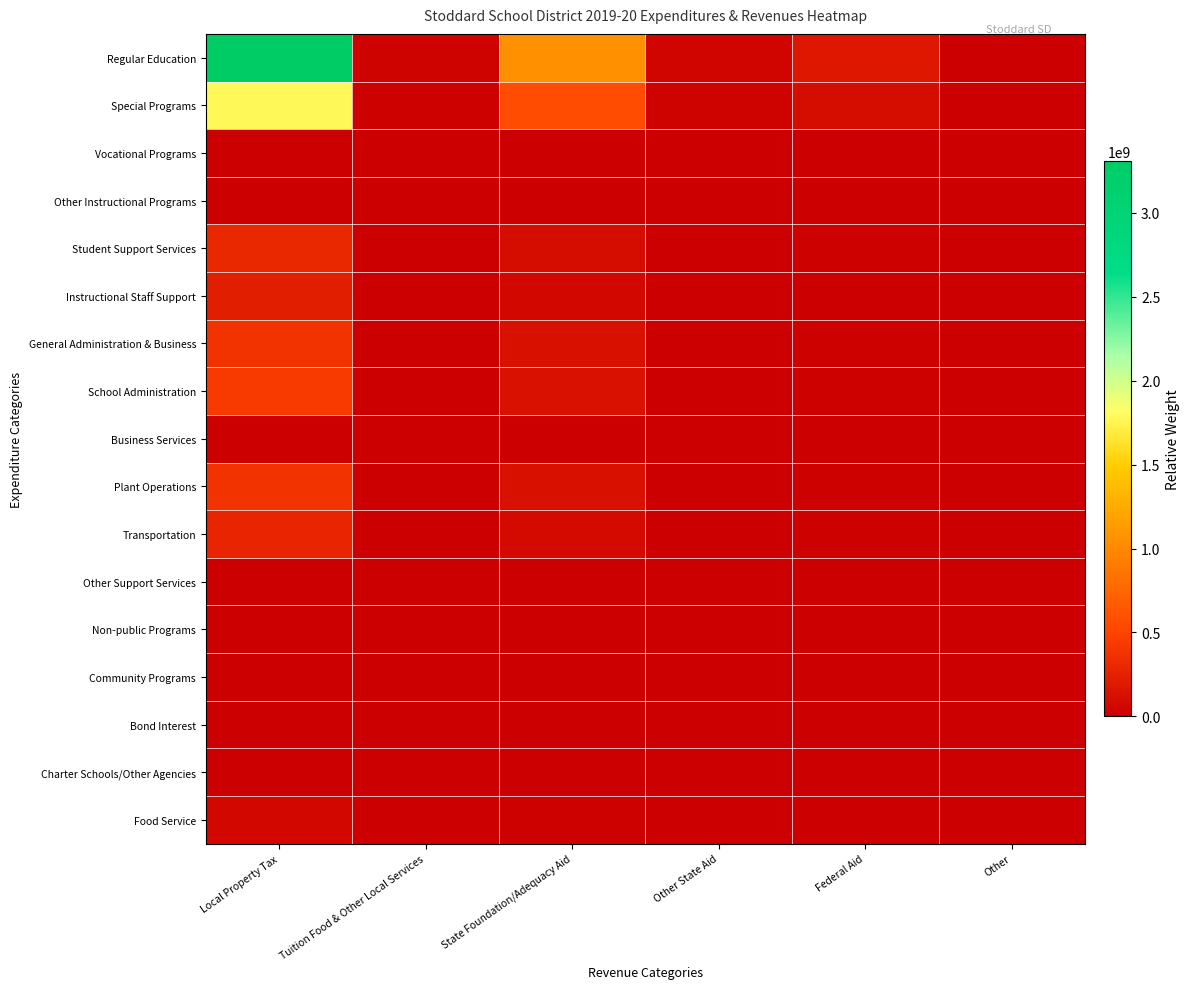

Which category has the lowest value across all series?

Other